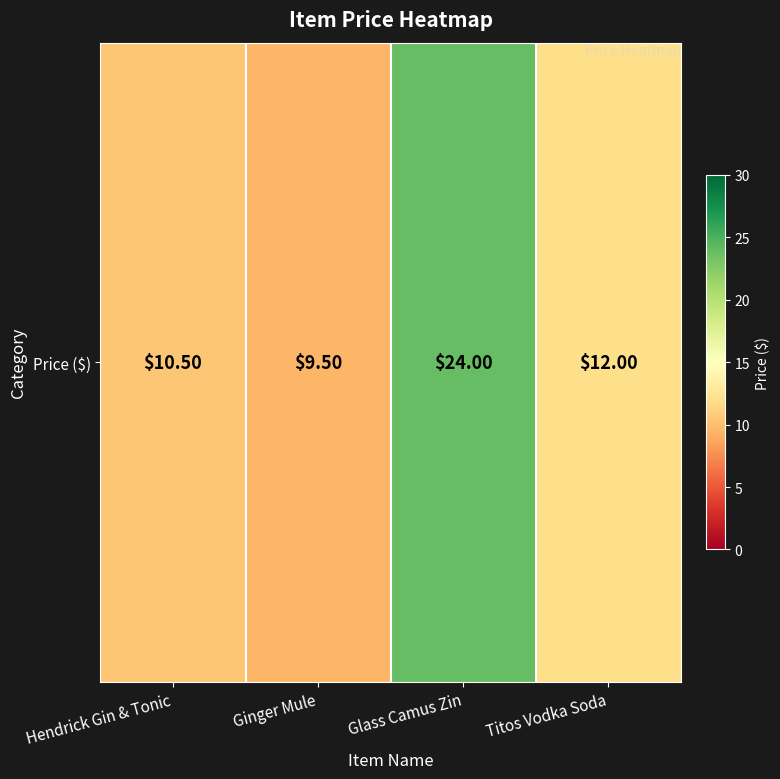

Which label corresponds to the largest value in the chart?

Glass Camus Zin